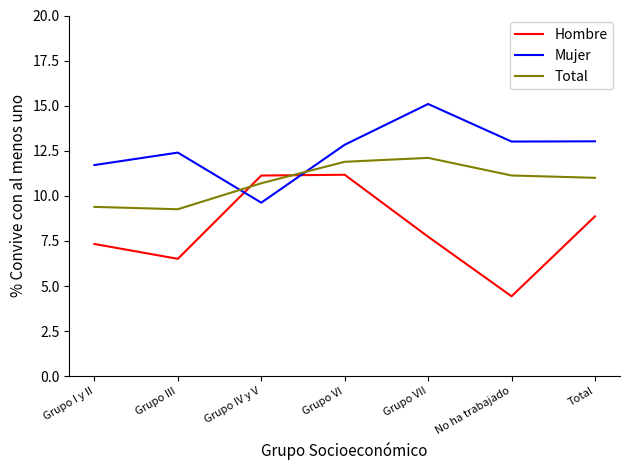

How many times do Hombre and Total cross each other?

2